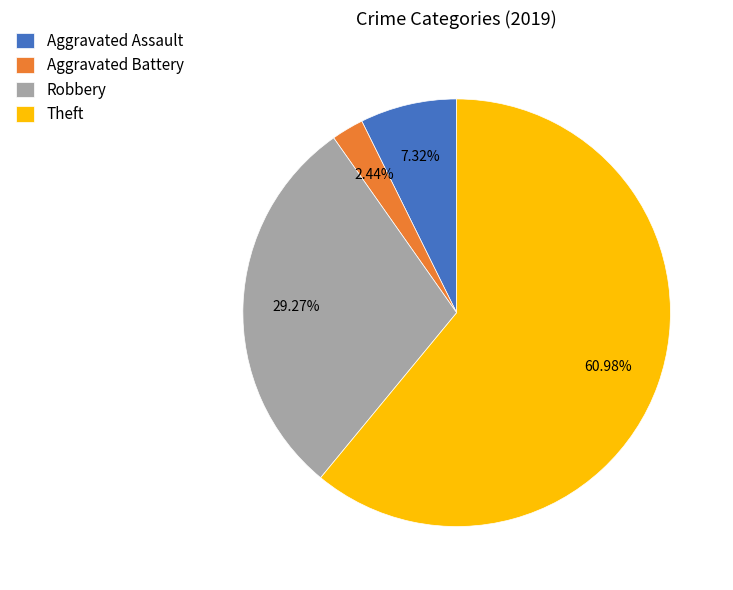

How many segments does this pie chart have?

4